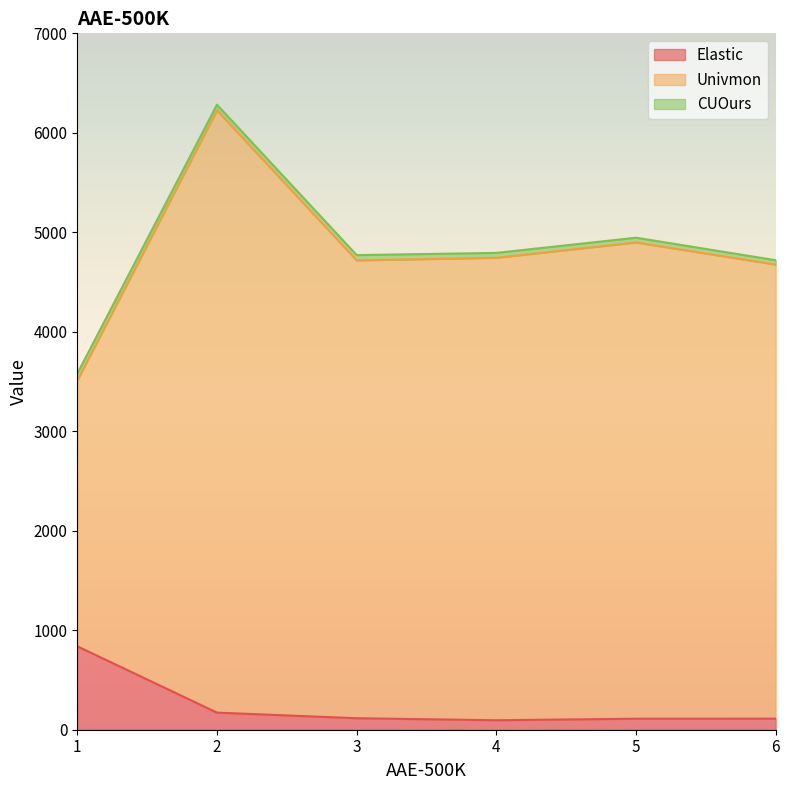

Reading left to right, list all the values displayed in this chart.

Elastic: 1=838.5	2=171.8	3=115.6	4=95.1	5=110.6	6=111.2
Univmon: 1=2672.7	2=6054.0	3=4602.3	4=4649.1	5=4787.5	6=4564.7
CUOurs: 1=67.7	2=57.0	3=52.9	4=48.9	5=47.5	6=43.5